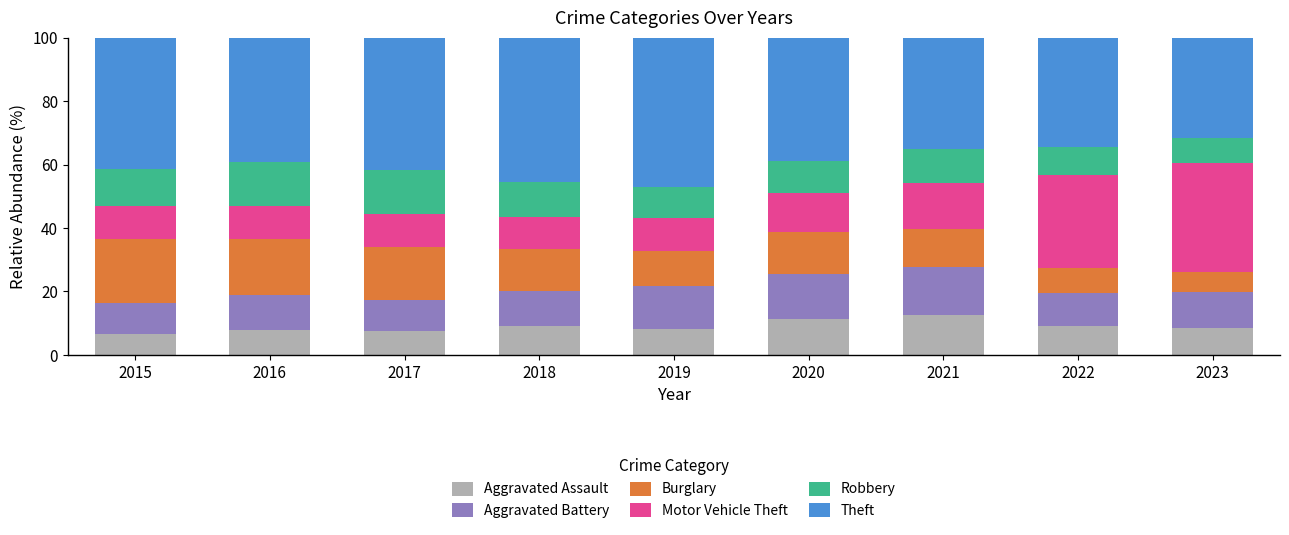

Does the chart contain stacked bars?

Yes